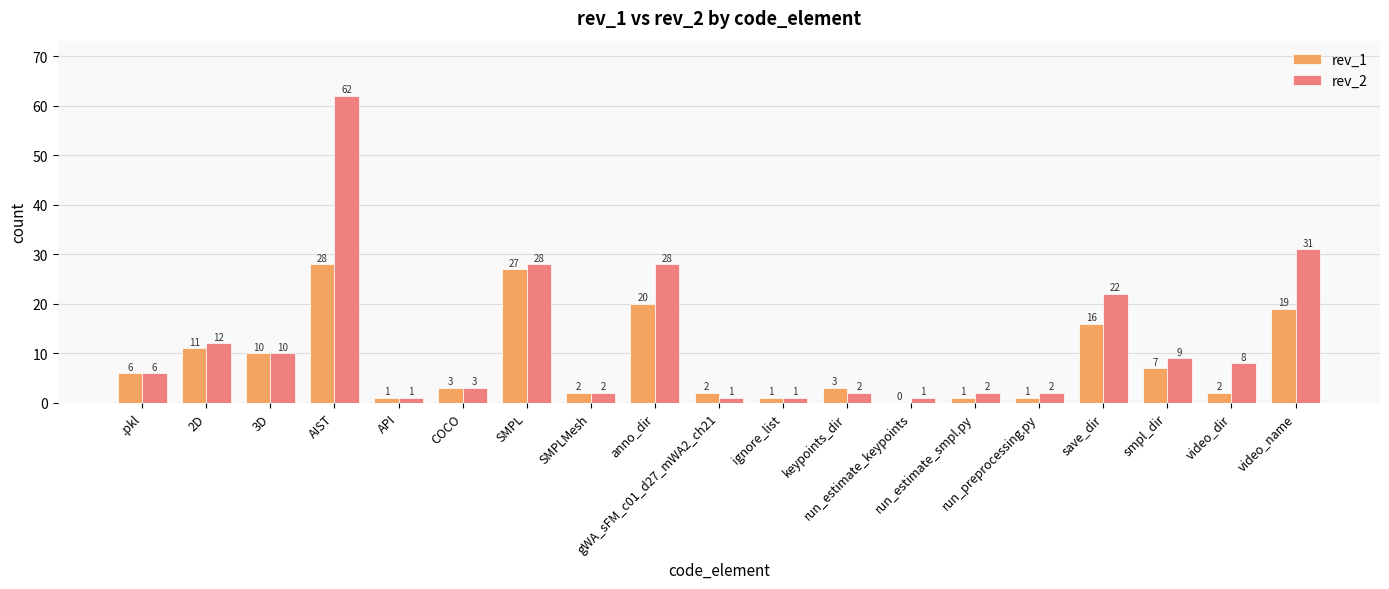

What is the sum of all rev_2 values?

231